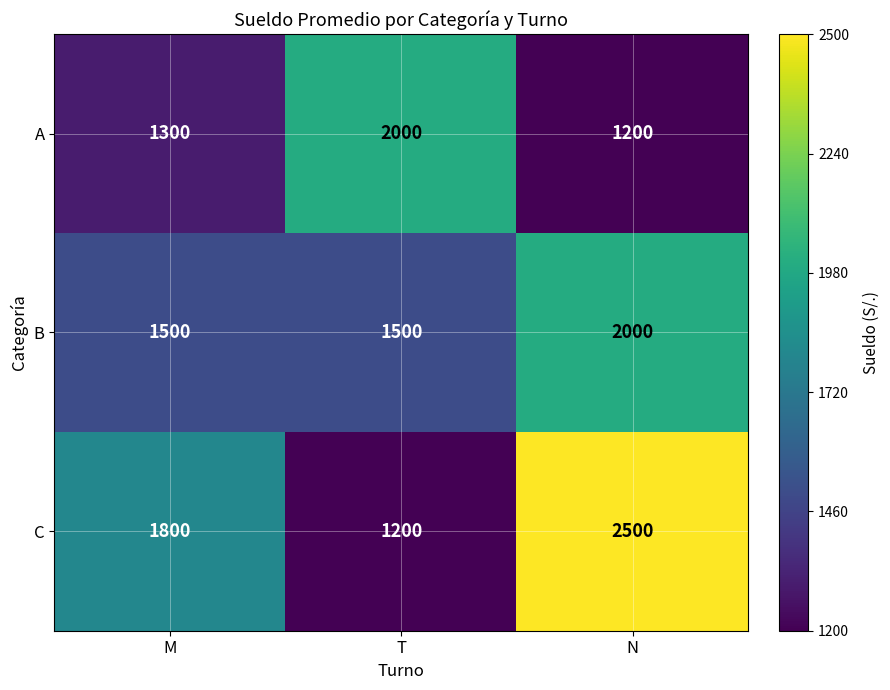

Which series changed the most between T and N?

C